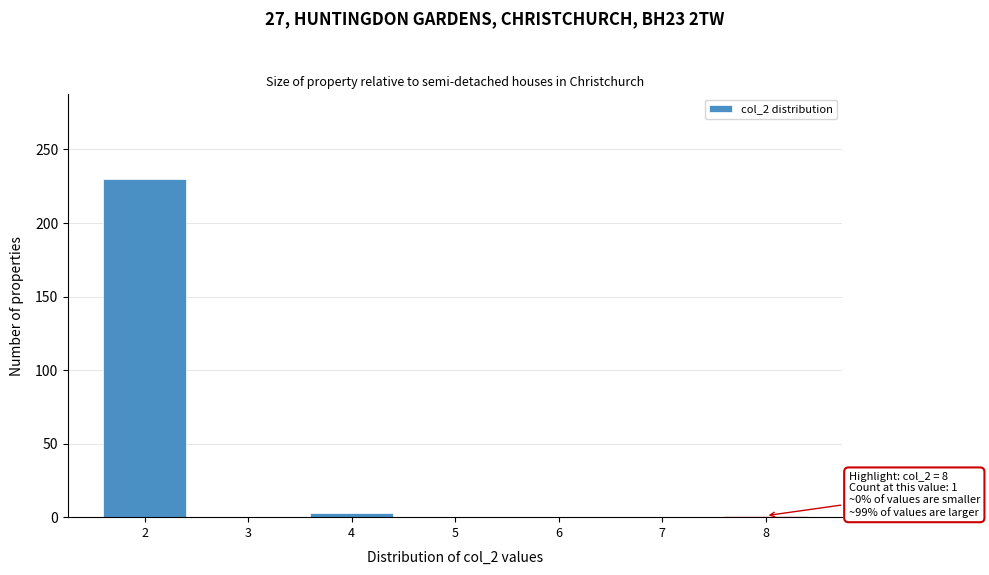

Is it true that the value at 2 is 230?

True